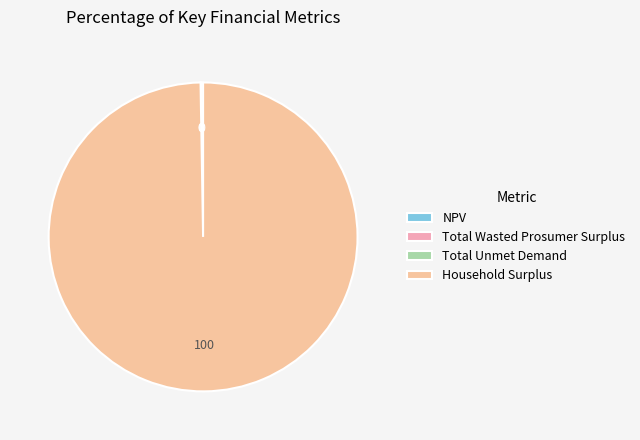

Rank the categories by value from lowest to highest.

Total Unmet Demand, Total Wasted Prosumer Surplus, NPV, Household Surplus